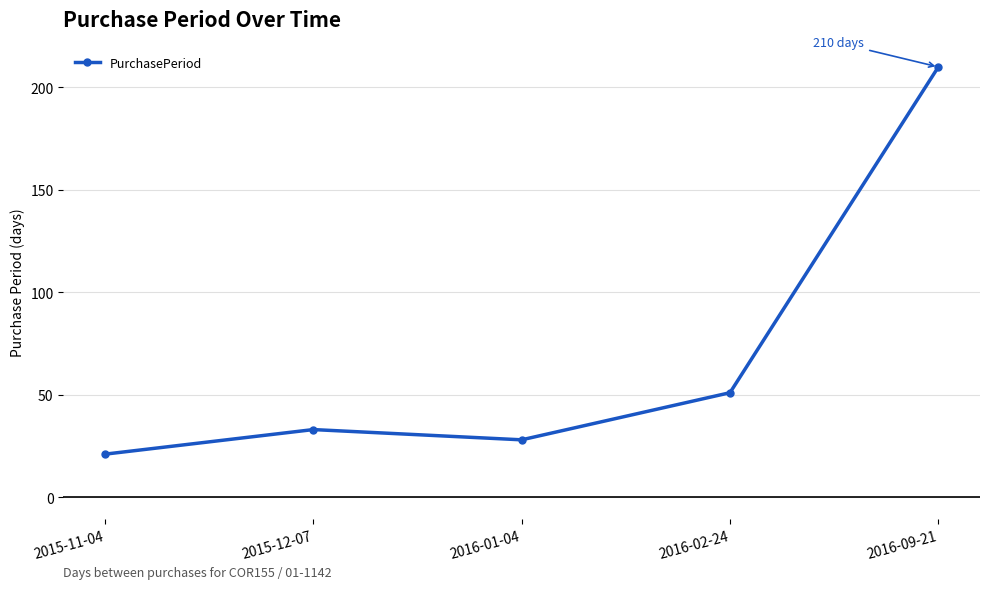

List the labels in order of value, smallest first.

2015-11-04, 2016-01-04, 2015-12-07, 2016-02-24, 2016-09-21